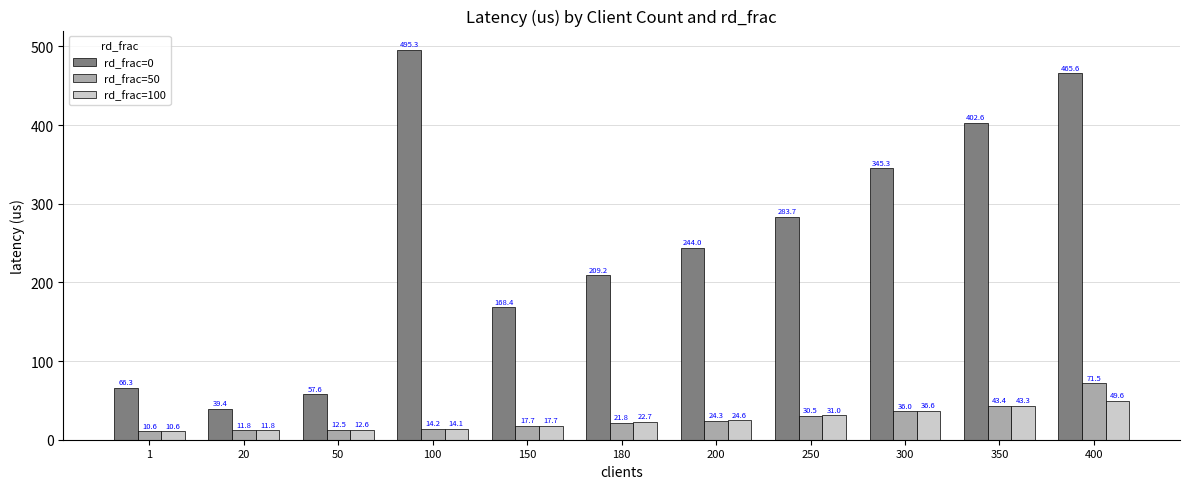

Which label corresponds to the largest value in the chart?

100